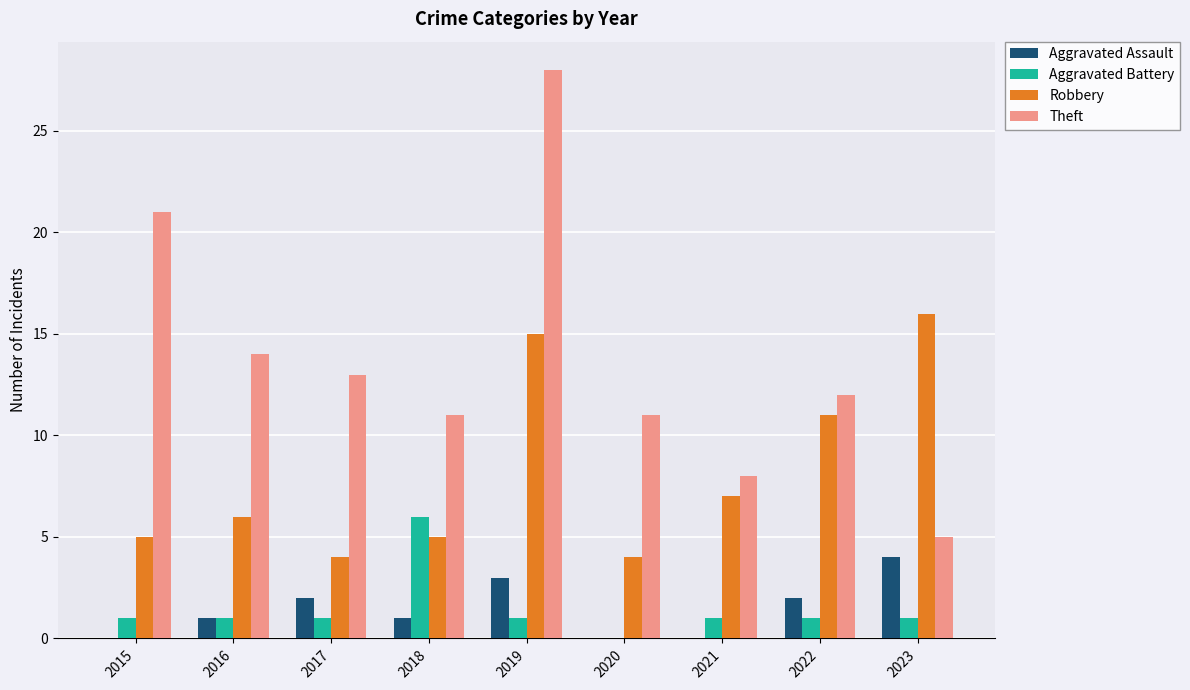

What is the spread (max minus min) of values at 2016?

13